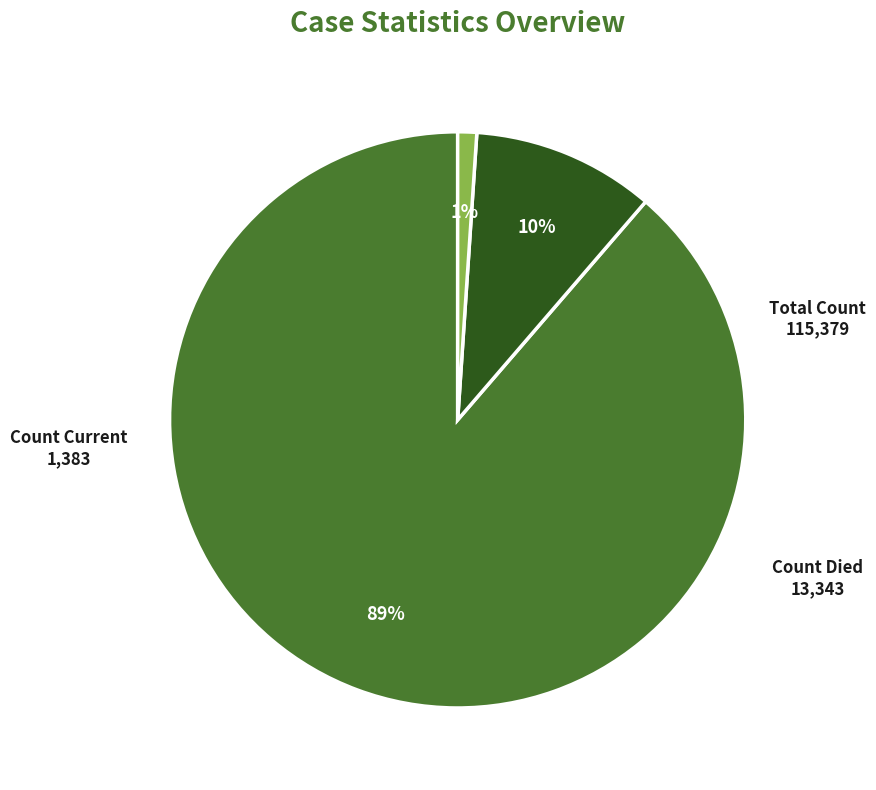

To the nearest percent, what is the difference between the largest and smallest slice percentages?

88%